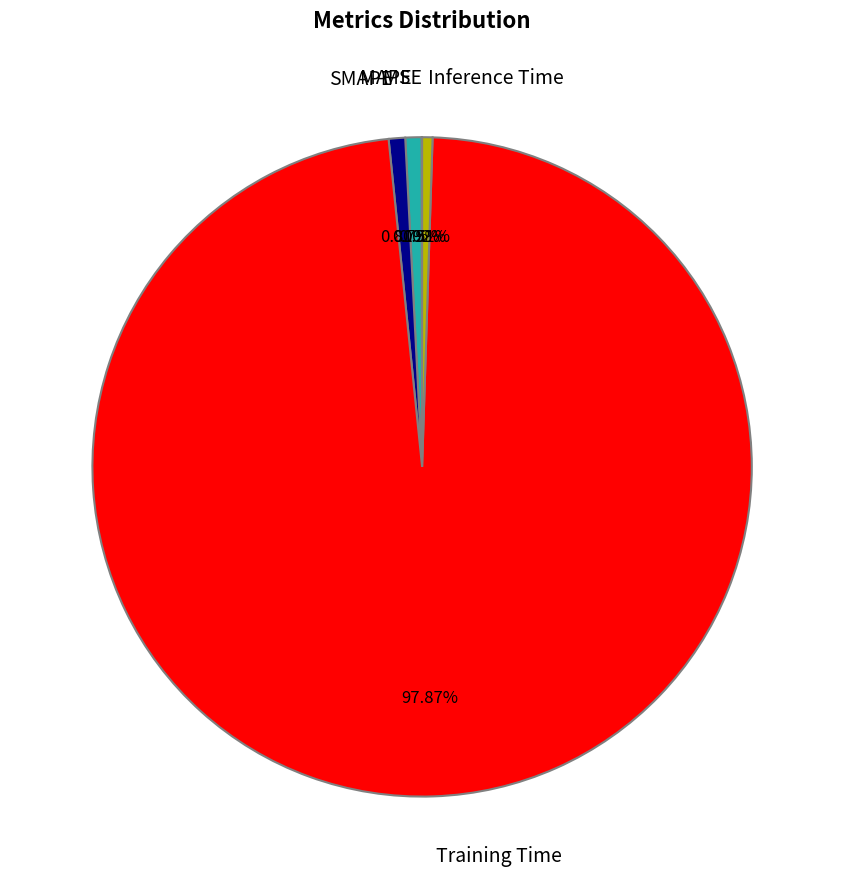

What percentage is NOT represented by Training Time?

2.1%